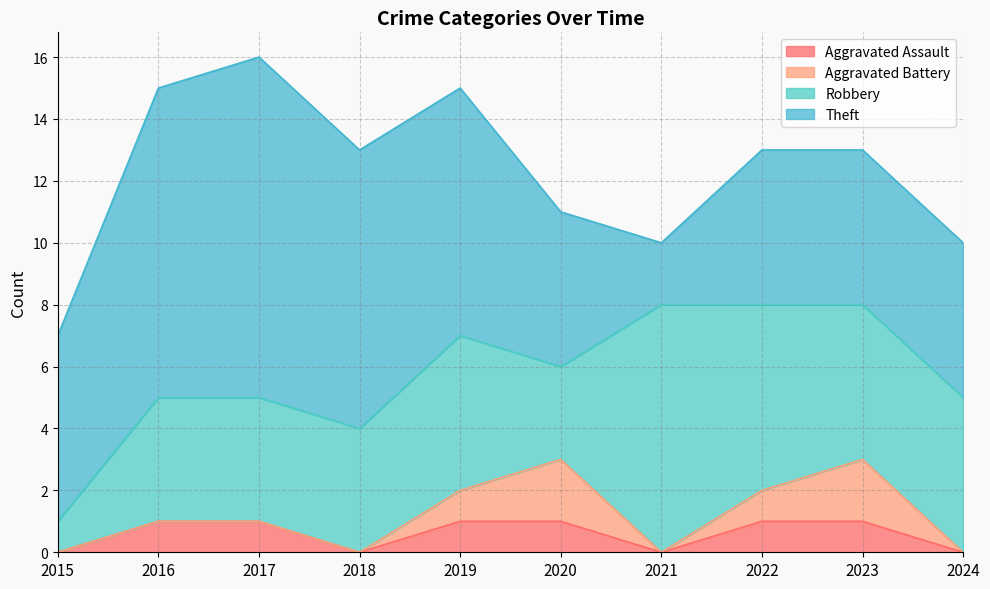

Reading left to right, list all the values displayed in this chart.

Aggravated Assault: 0	1	1	0	1	1	0	1	1	0
Aggravated Battery: 0	0	0	0	1	2	0	1	2	0
Robbery: 1	4	4	4	5	3	8	6	5	5
Theft: 6	10	11	9	8	5	2	5	5	5